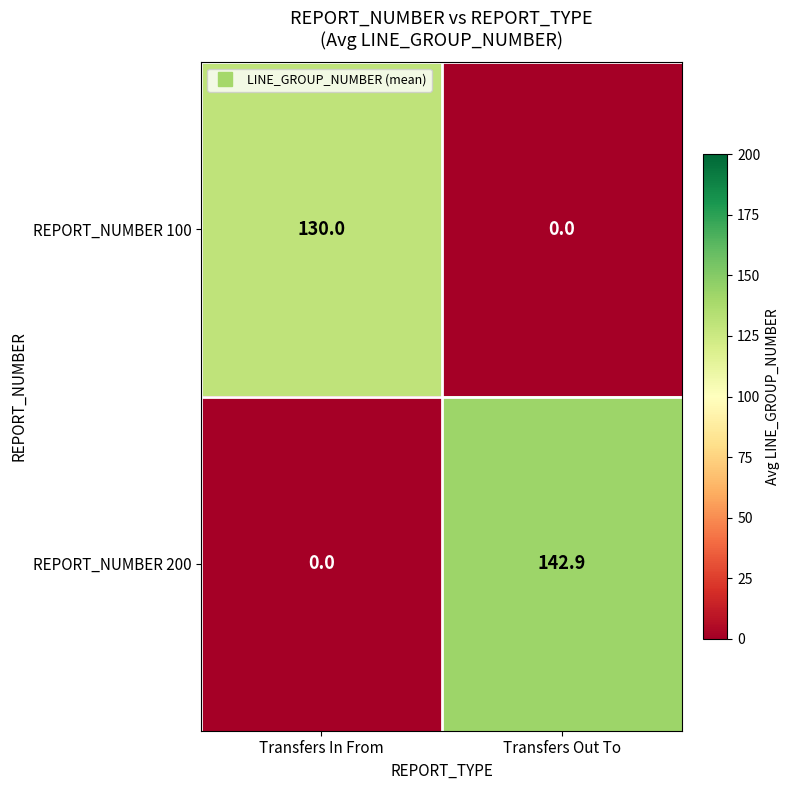

At Transfers Out To, list the series in order from smallest to largest.

REPORT_NUMBER 100, REPORT_NUMBER 200